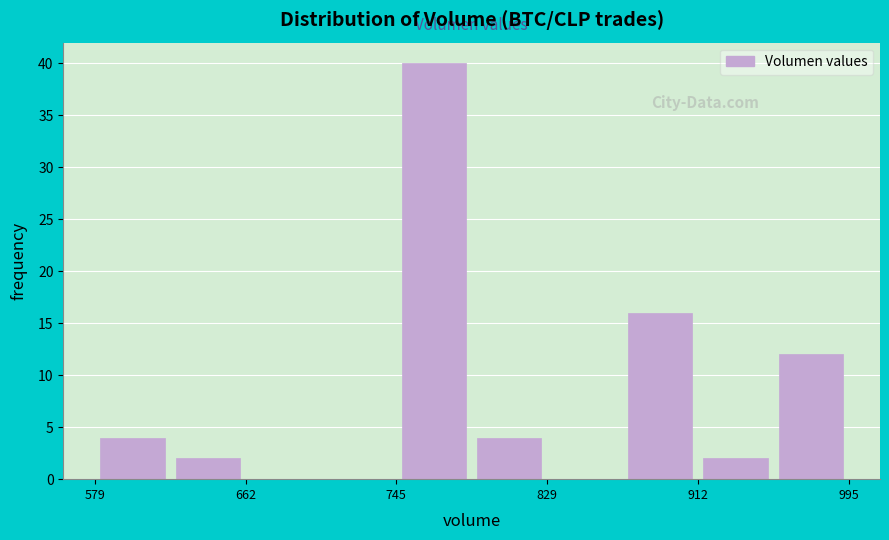

Over which range of the x-axis is the bar tallest?

750 to 790